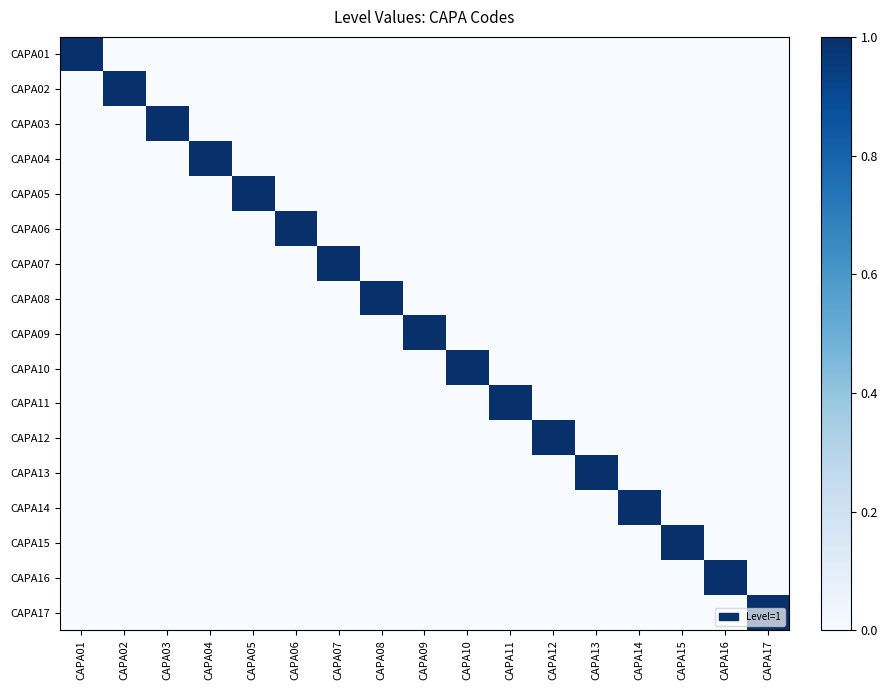

At how many categories does at least one series exceed 0?

17